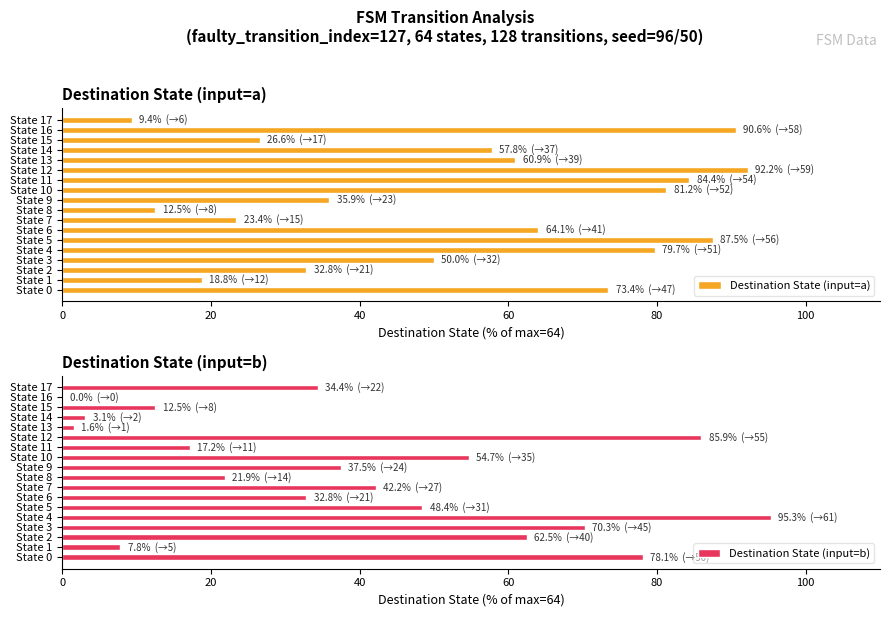

How many groups of bars are there?

18